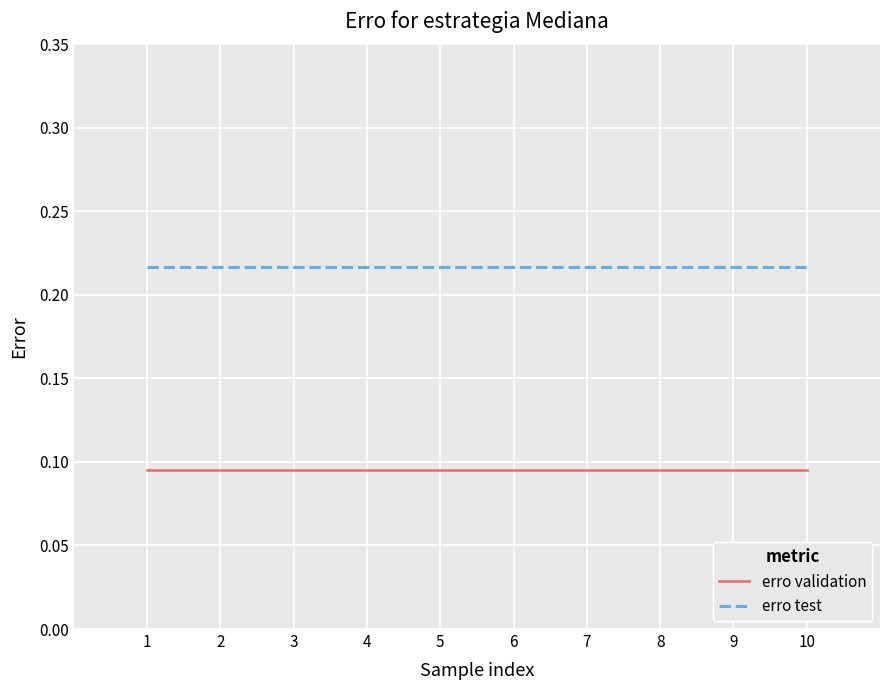

Is the value of erro test at 3 greater than the value of erro validation at 10?

Yes